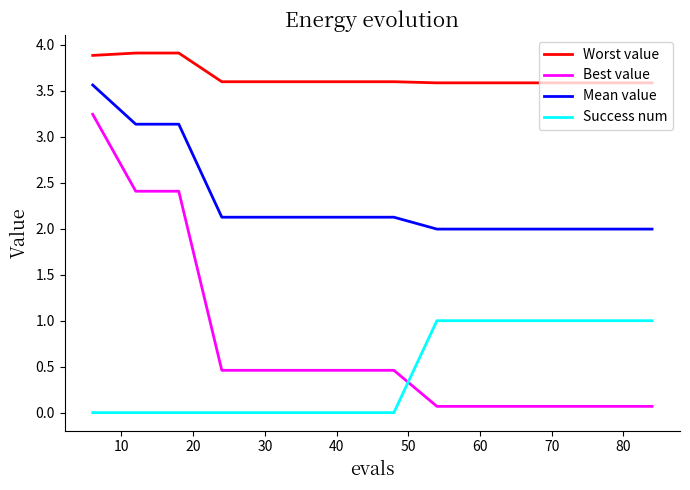

Which series has the largest range (max minus min)?

Best value